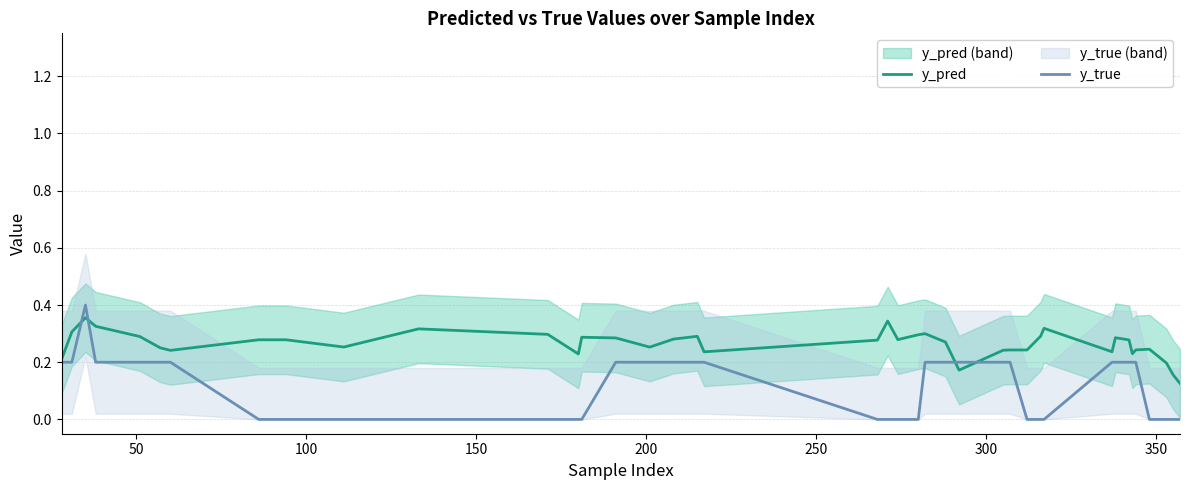

How many lines are shown in the chart?

2